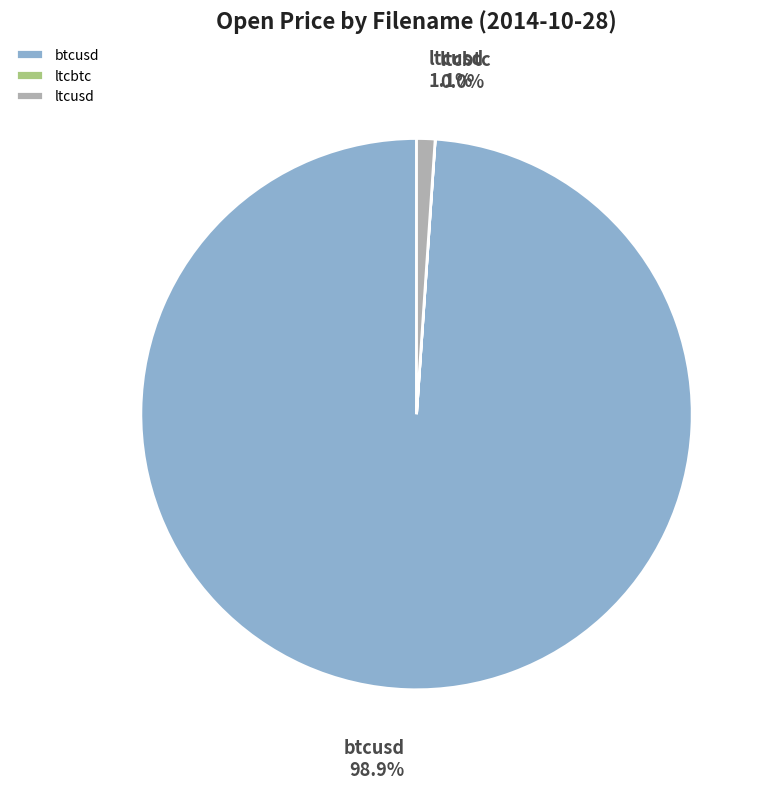

Is the sum of btcusd and ltcusd greater than half?

Yes